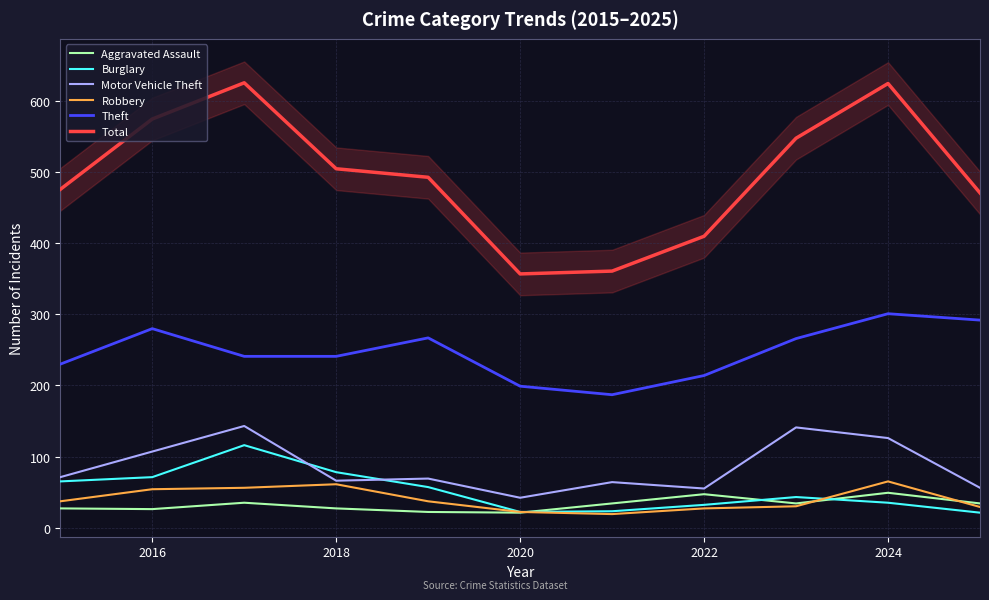

Read the Robbery value at 2022, to the nearest 10.

30